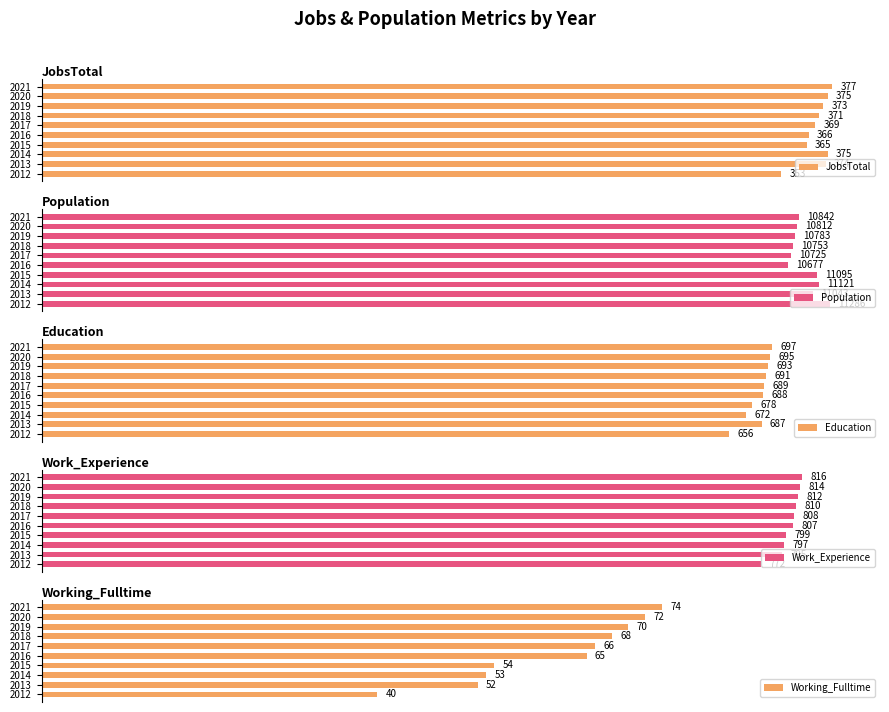

List the labels in order of Working_Fulltime value, smallest first.

2012, 2013, 2014, 2015, 2016, 2017, 2018, 2019, 2020, 2021